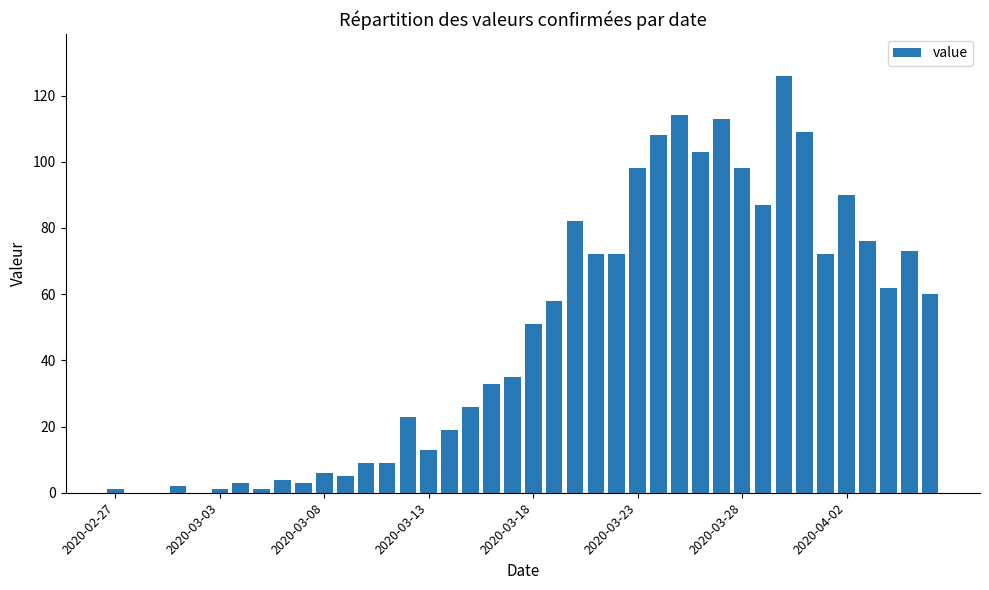

What is the maximum value shown in the chart?

126